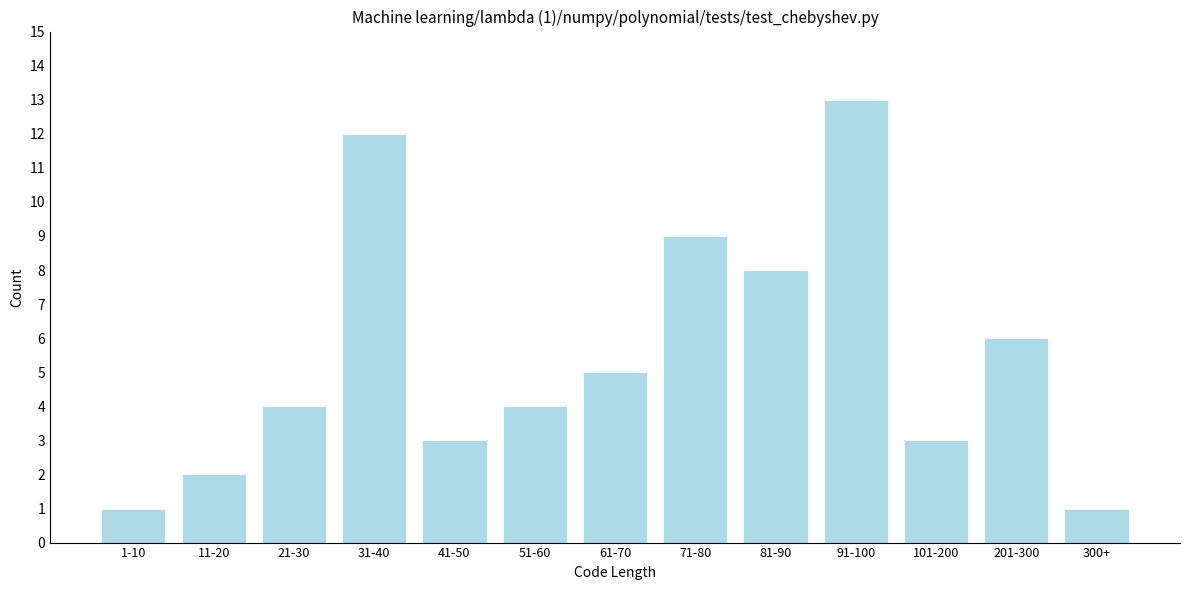

Reading right to left, what are all the values shown in this chart?

1	6	3	13	8	9	5	4	3	12	4	2	1